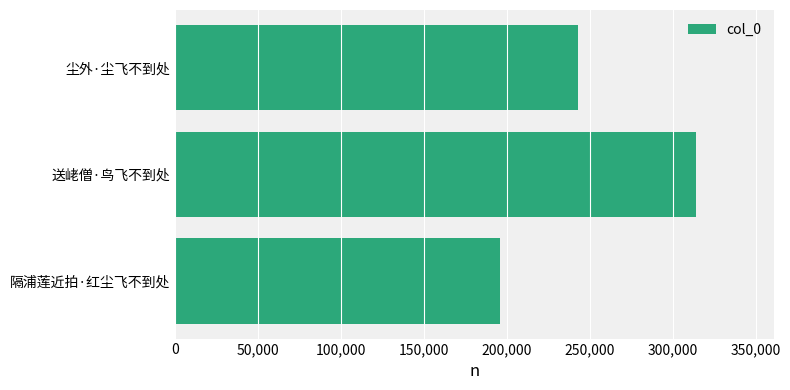

What is the change in value from 隔浦莲近拍·红尘飞不到处 to 尘外·尘飞不到处?

+46924